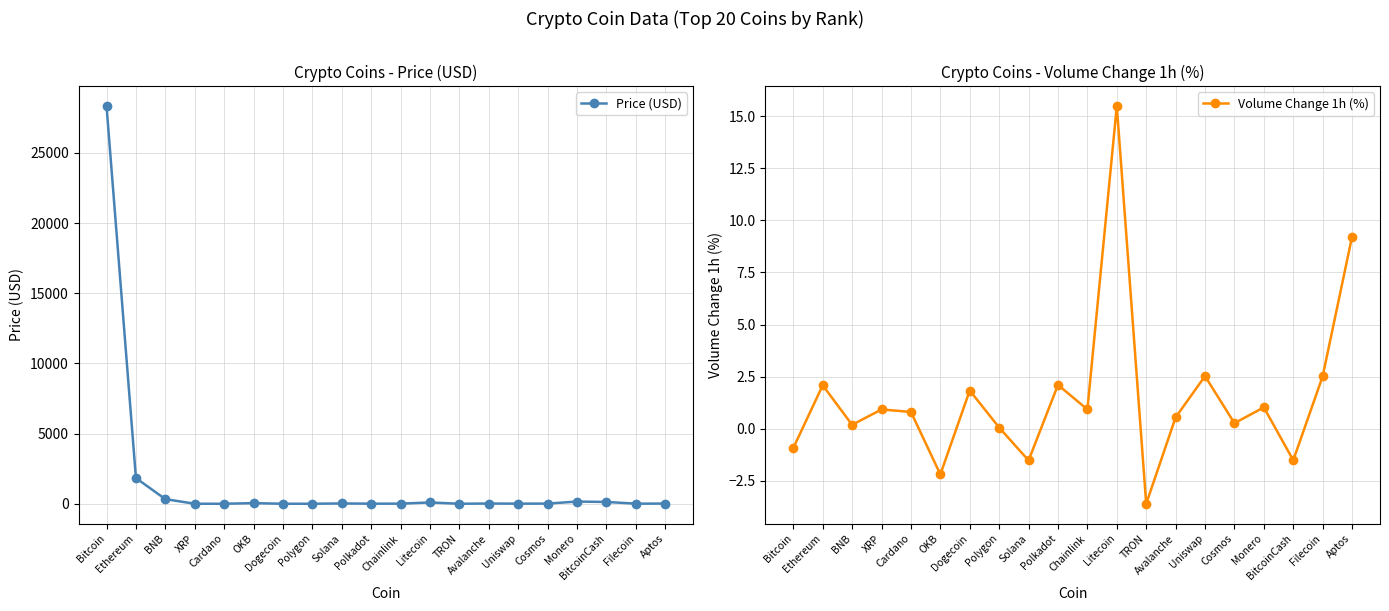

Rank the categories by Price (USD) value from highest to lowest.

Bitcoin, Ethereum, BNB, Monero, BitcoinCash, Litecoin, OKB, Solana, Avalanche, Aptos, Cosmos, Chainlink, Polkadot, Uniswap, Filecoin, Polygon, XRP, Cardano, Dogecoin, TRON